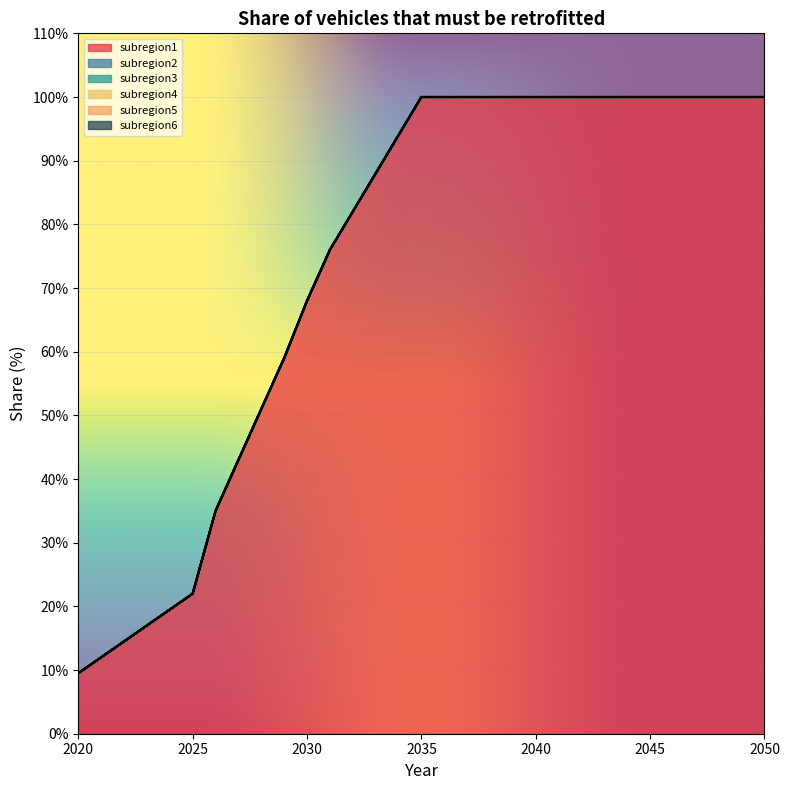

At which category is the sum across all series the highest?

2035